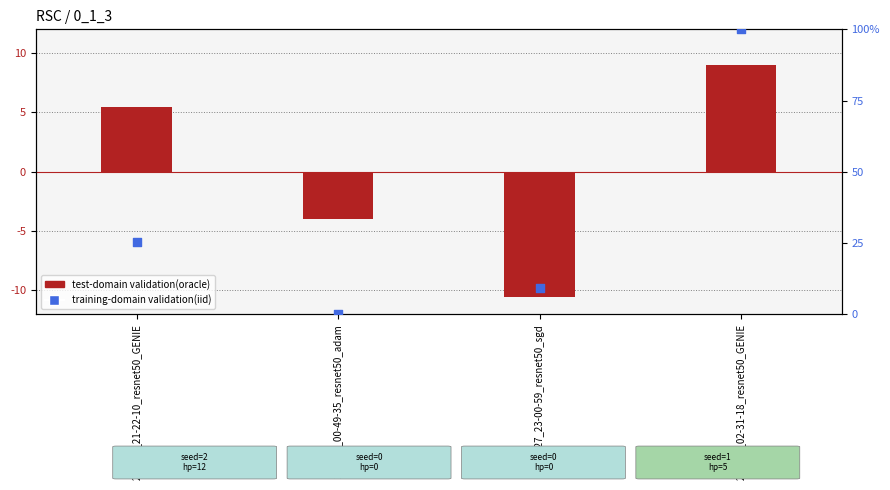

Which series reaches the maximum Y coordinate?

training-domain validation(iid)